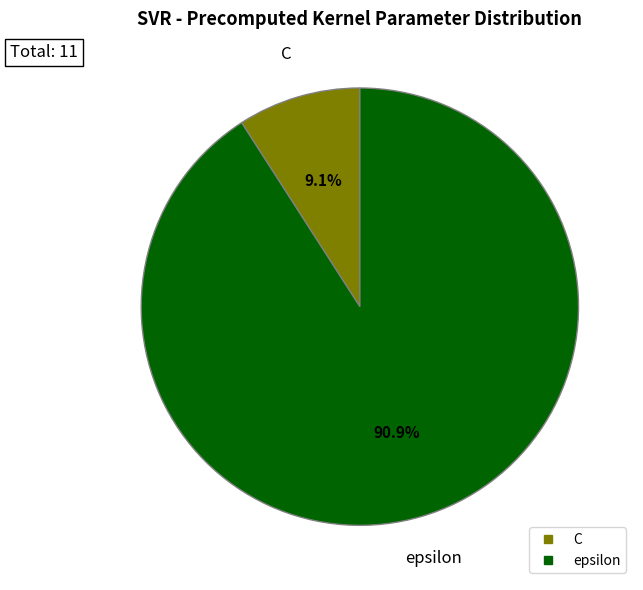

Which slice is the smallest?

C